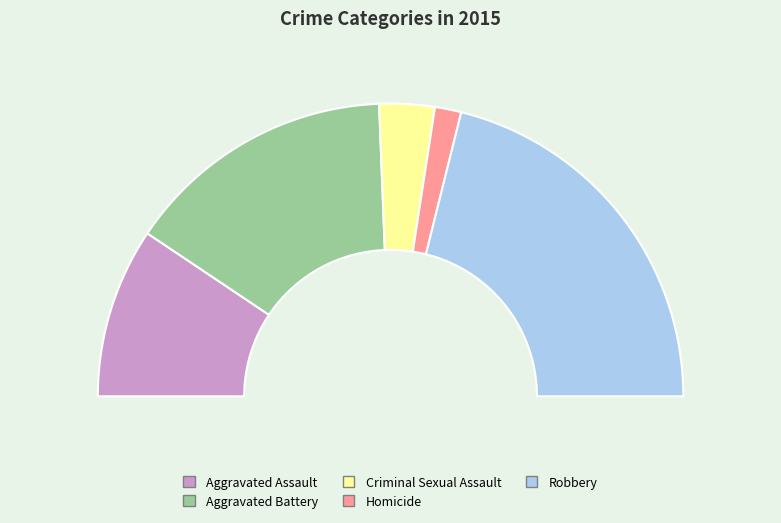

What portion of the pie excludes Robbery?

57.8%